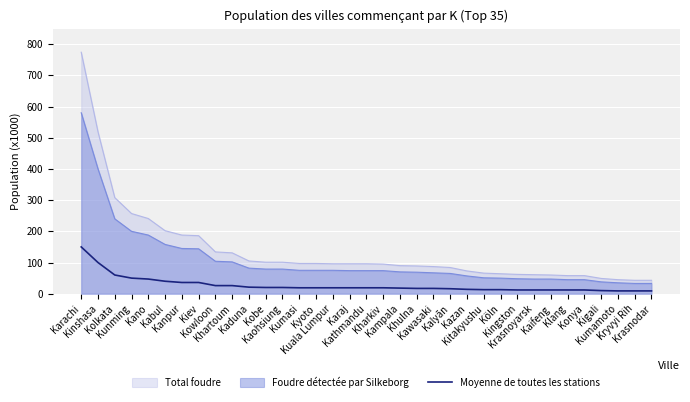

What is the change in value from Köln to Krasnoyarsk?

-1